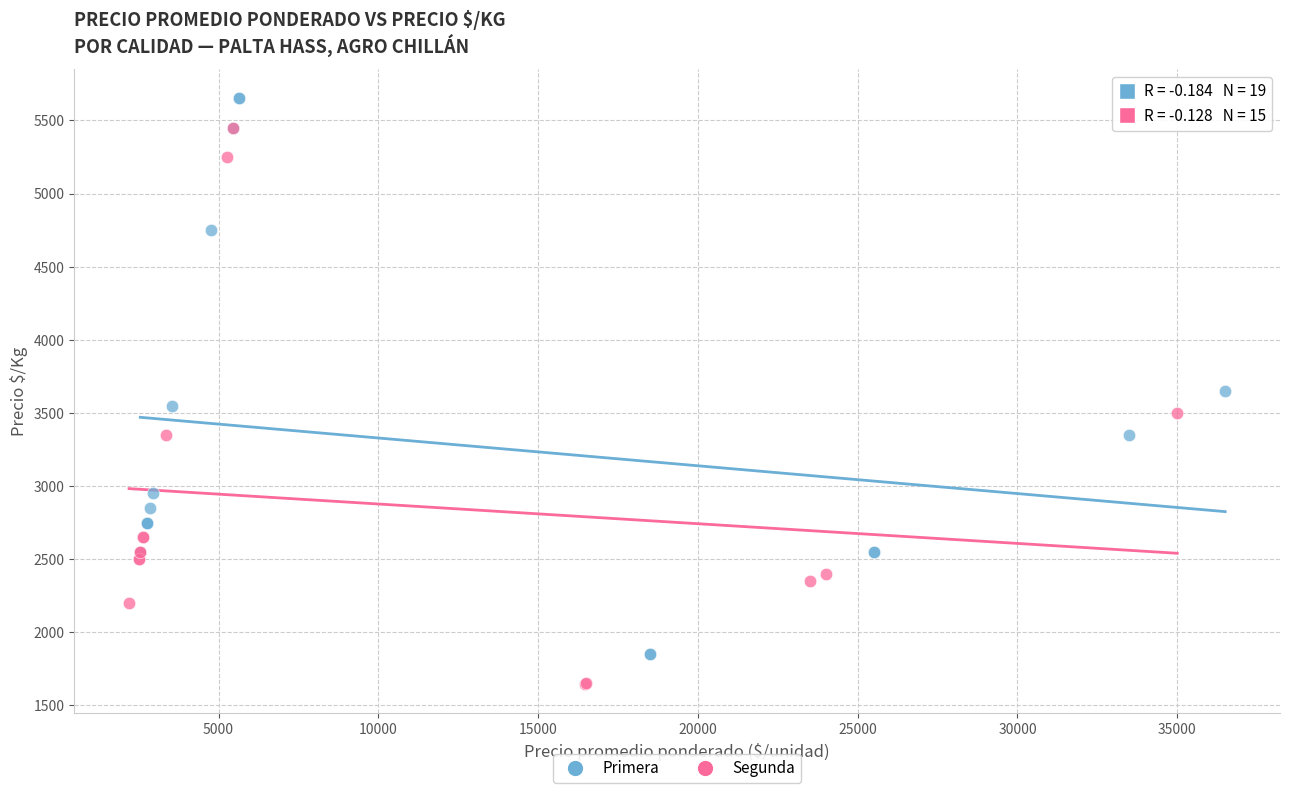

Which series contains the lowest Y value?

Segunda